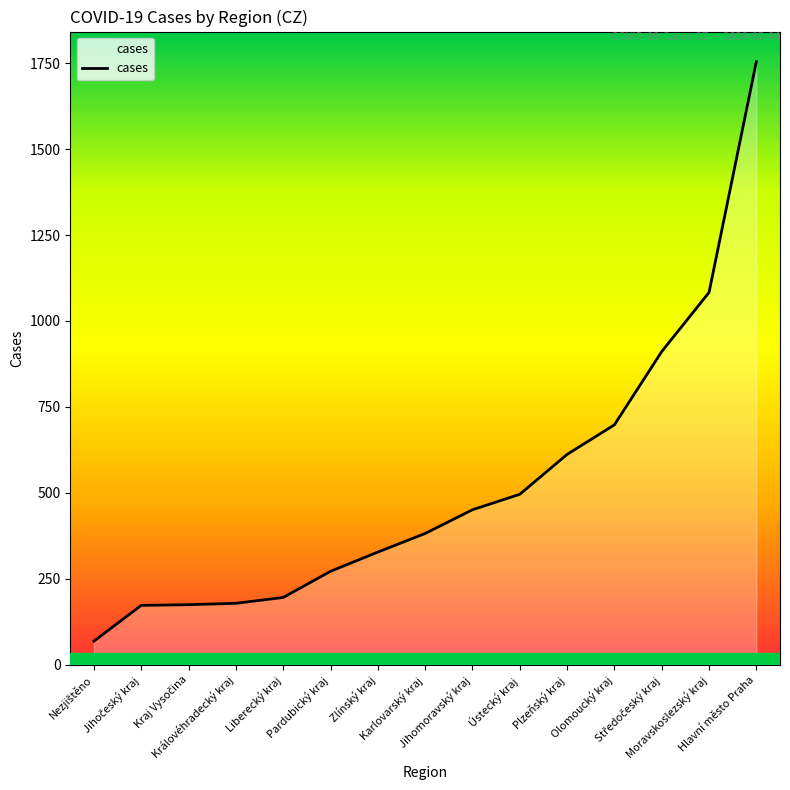

What is the difference between the maximum and minimum values?

1685